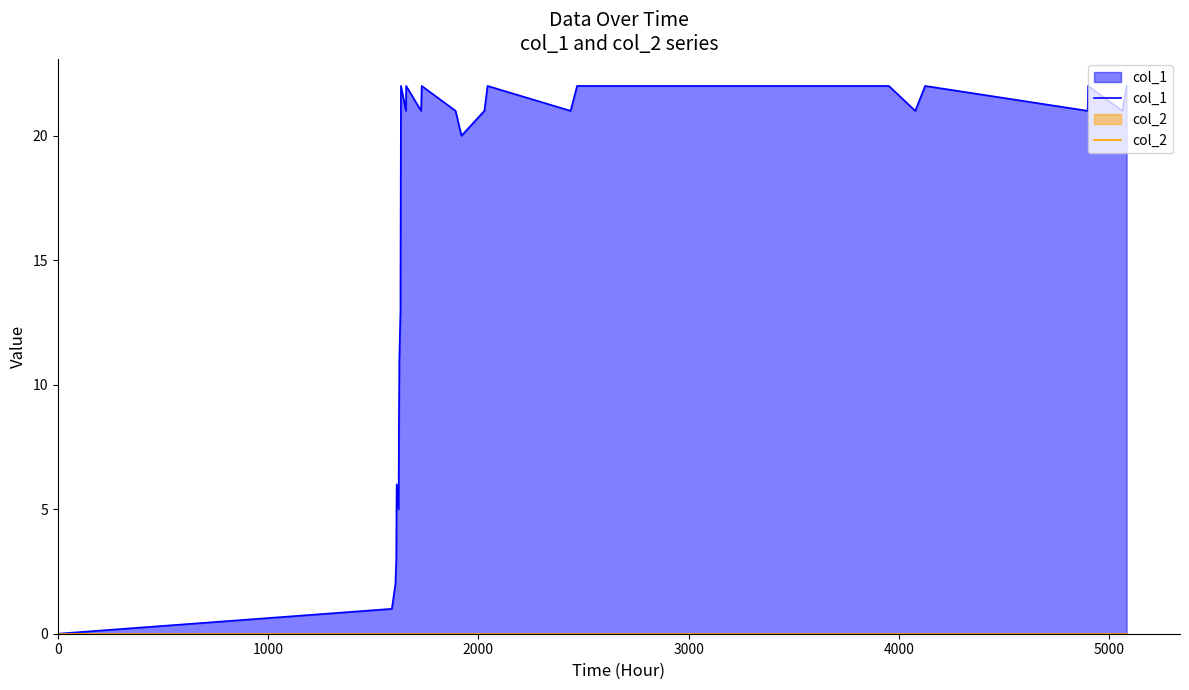

Reading left to right, transcribe all the data shown in this chart.

col_1: 0	1	2	3	5	6	5	7	9	10	11	13	14	22	21	22	21	22	21	20	21	22	21	22	22	21	22	21	22	21	22
col_2: 0	0	0	0	0	0	0	0	0	0	0	0	0	0	0	0	0	0	0	0	0	0	0	0	0	0	0	0	0	0	0